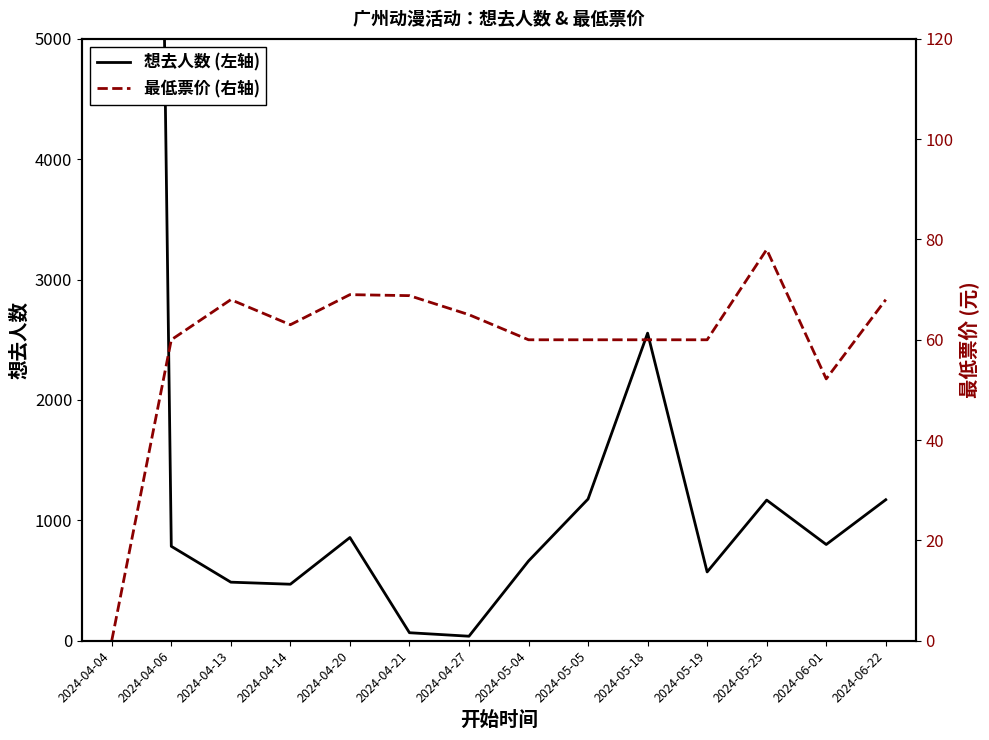

What is the value of the 最低票价 point at the 13th from the left?

52.2